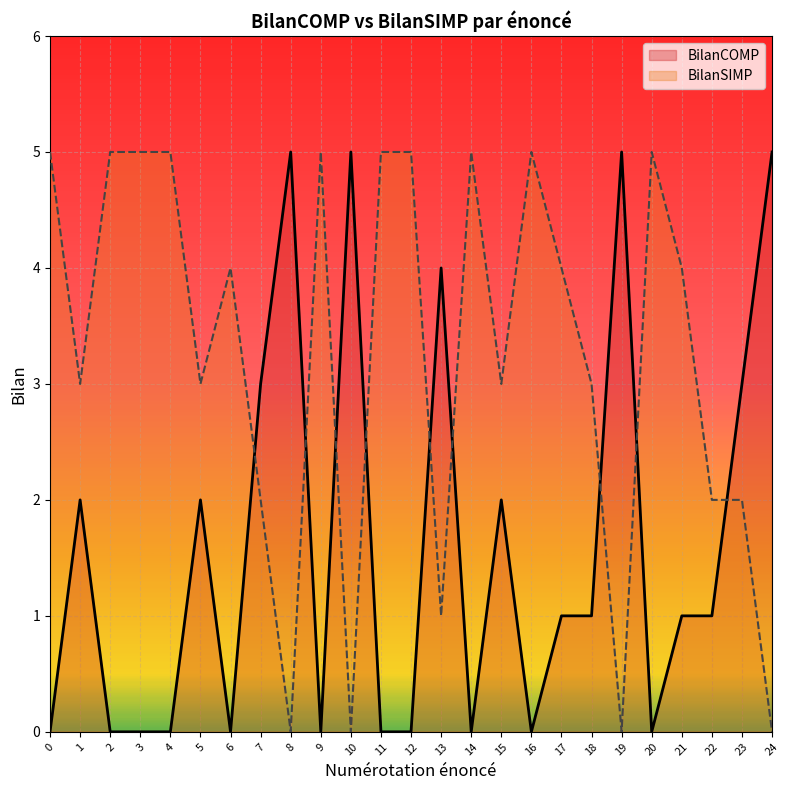

True or false: BilanCOMP has a value of -2 at 14.

False